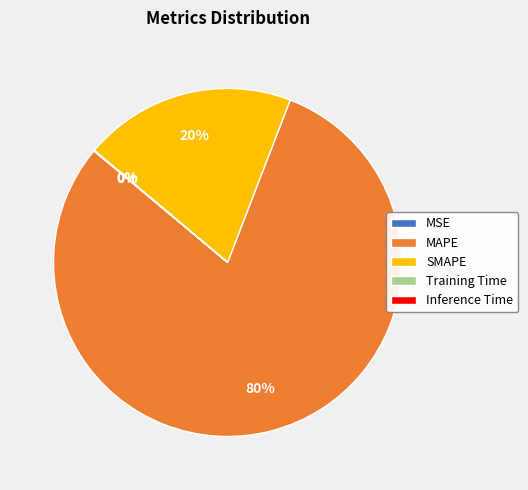

Which category has the biggest portion of the pie?

MAPE